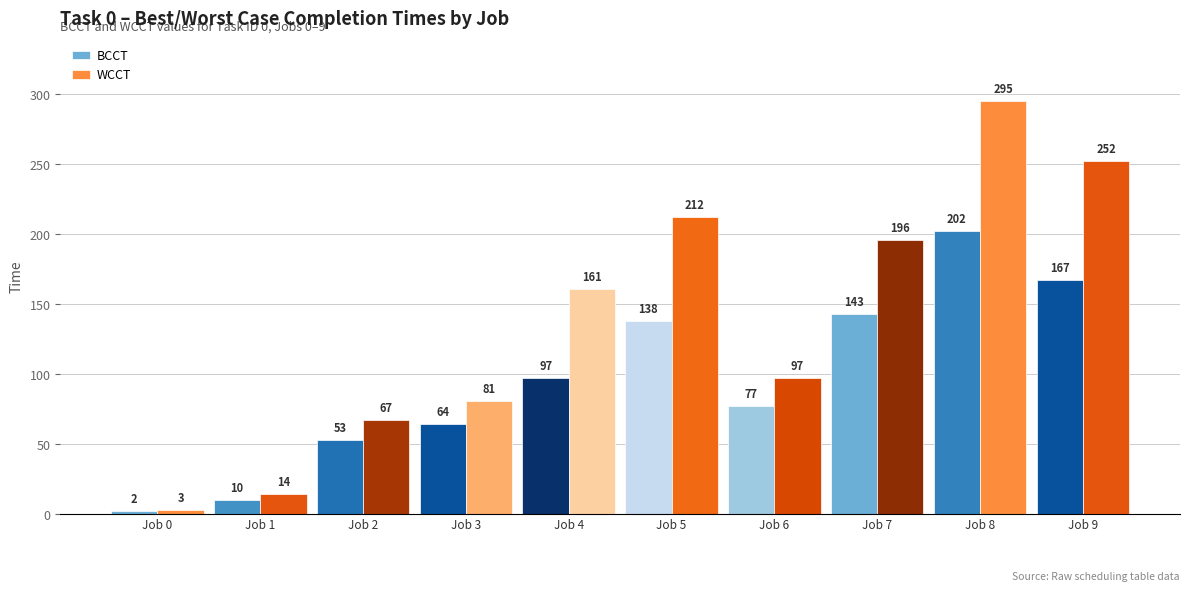

At which category does the chart reach its peak across all series?

Job 8